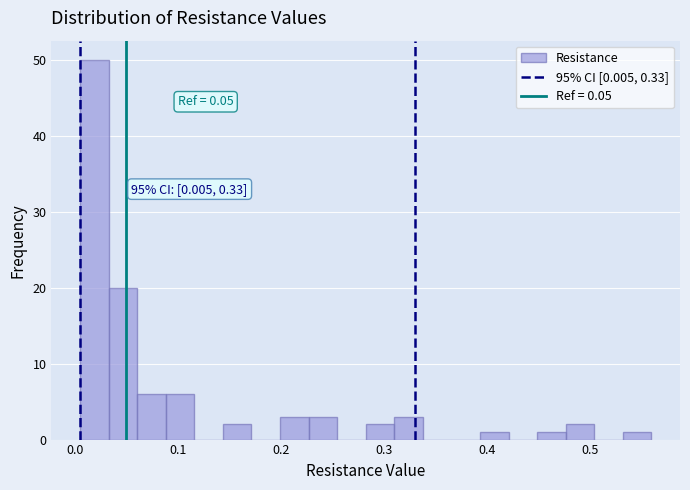

Around what value on the x-axis is the tallest bar? Give the approximate position of its centre, as read against the axis.

0.02